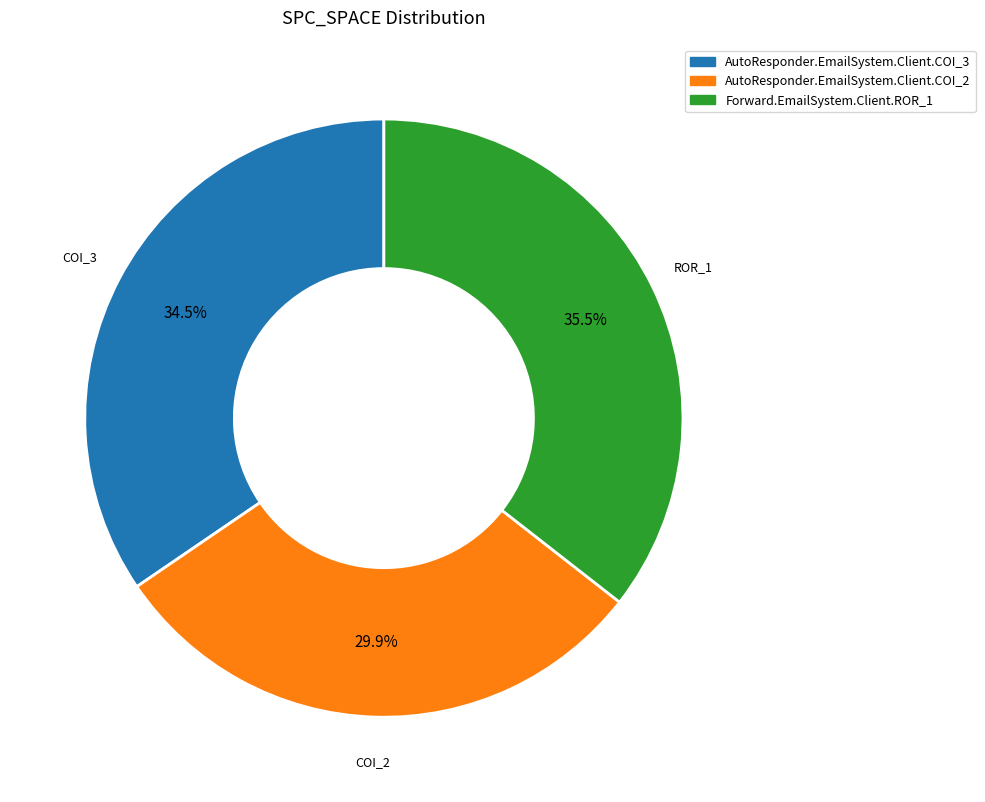

Approximately how many times larger is the value at AutoResponder.EmailSystem.Client.COI_2 compared to Forward.EmailSystem.Client.ROR_1?

0.8